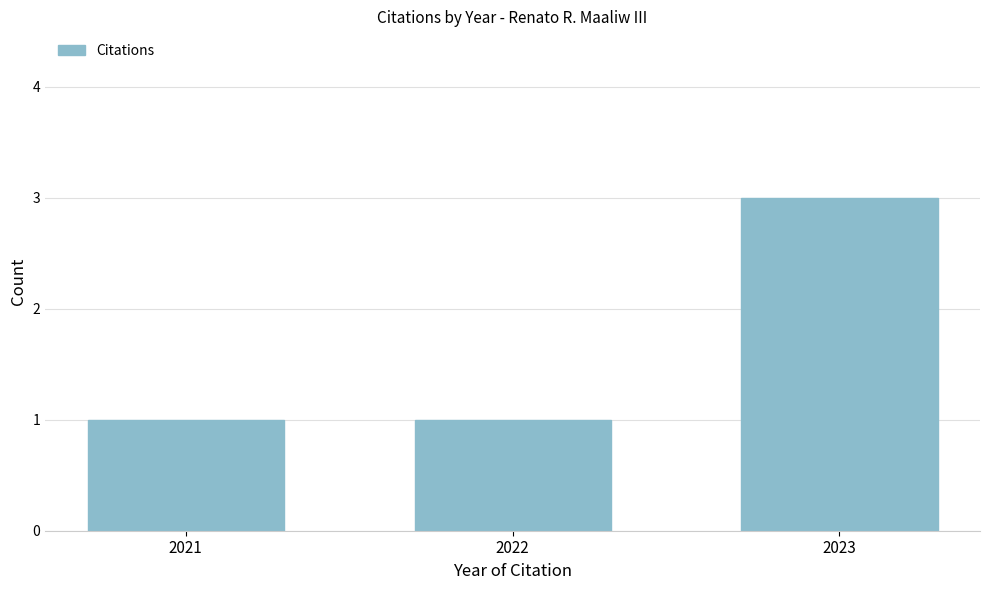

Reading right to left, extract all data points from this chart.

3	1	1